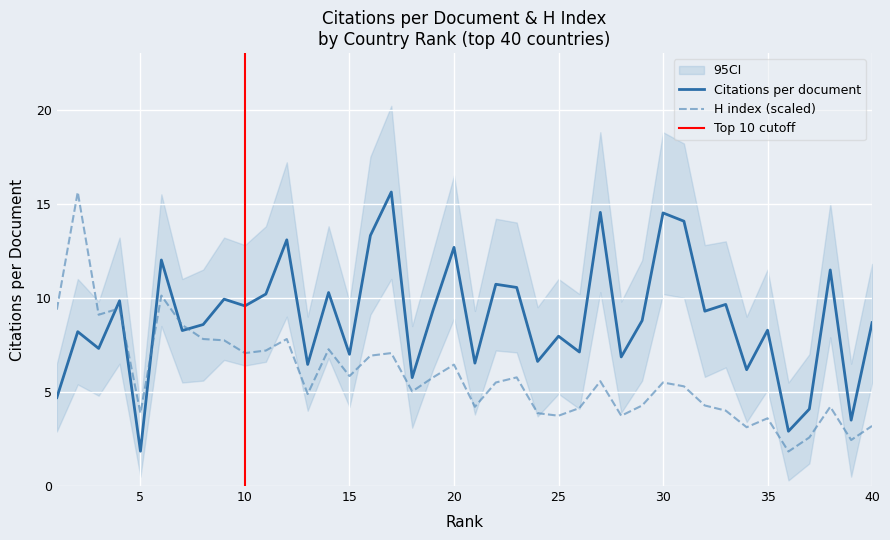

At which category does the chart reach its peak across all series?

17